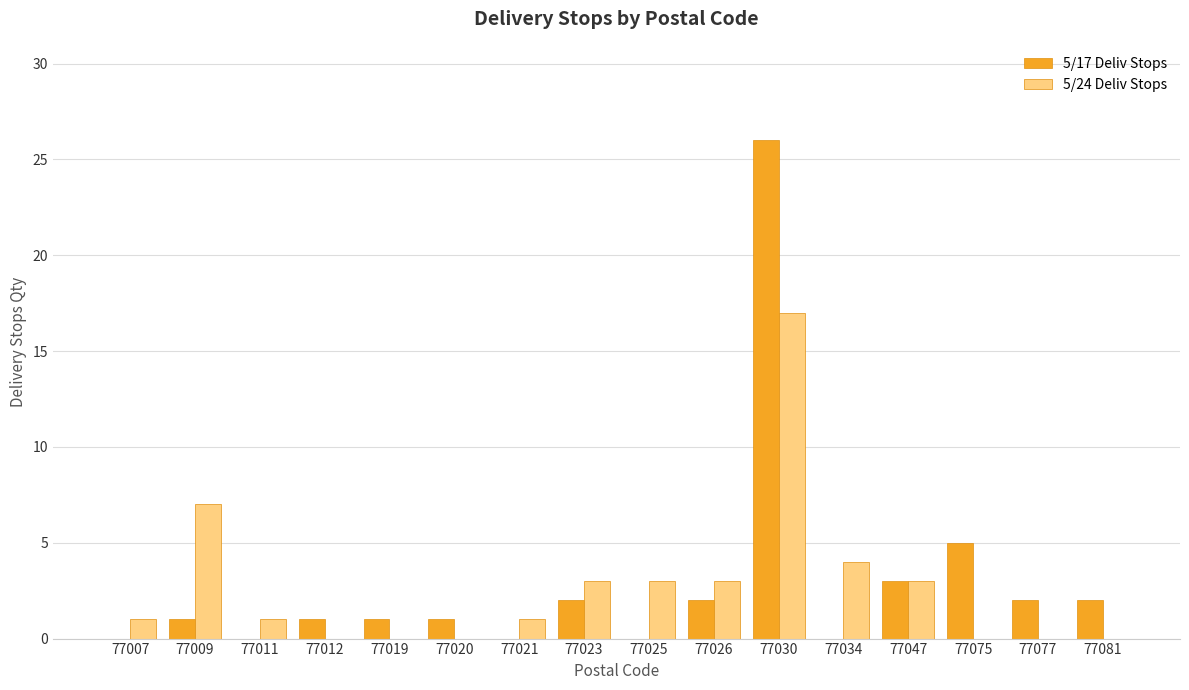

What are all the series names shown in the legend?

5/17 Deliv Stops, 5/24 Deliv Stops